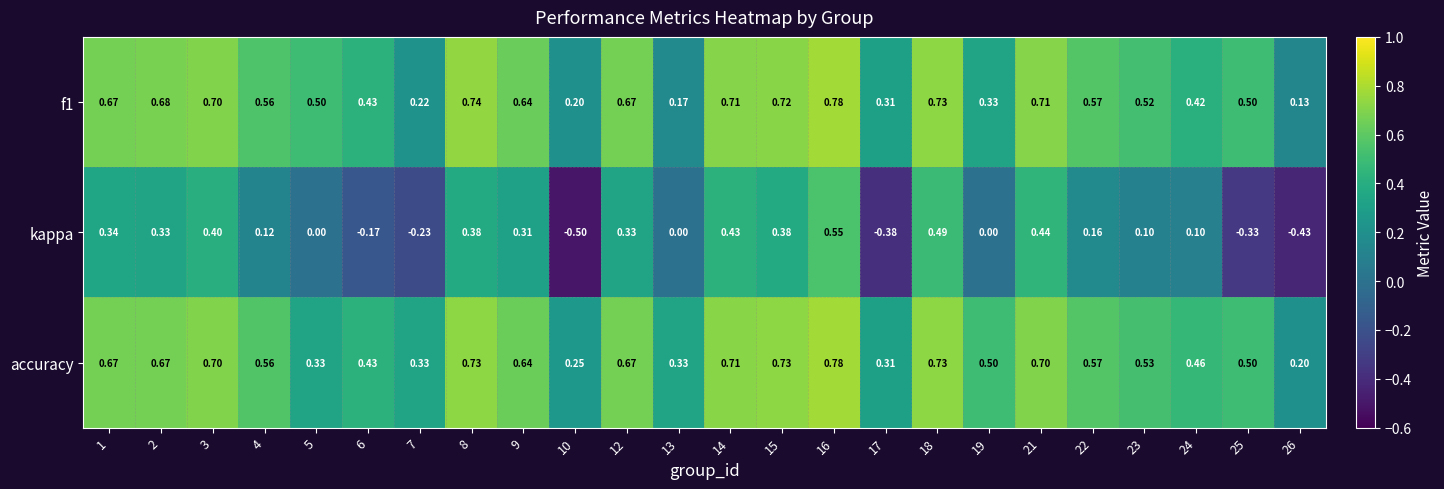

Is the value of f1 at 15 greater than the value of kappa at 5?

Yes